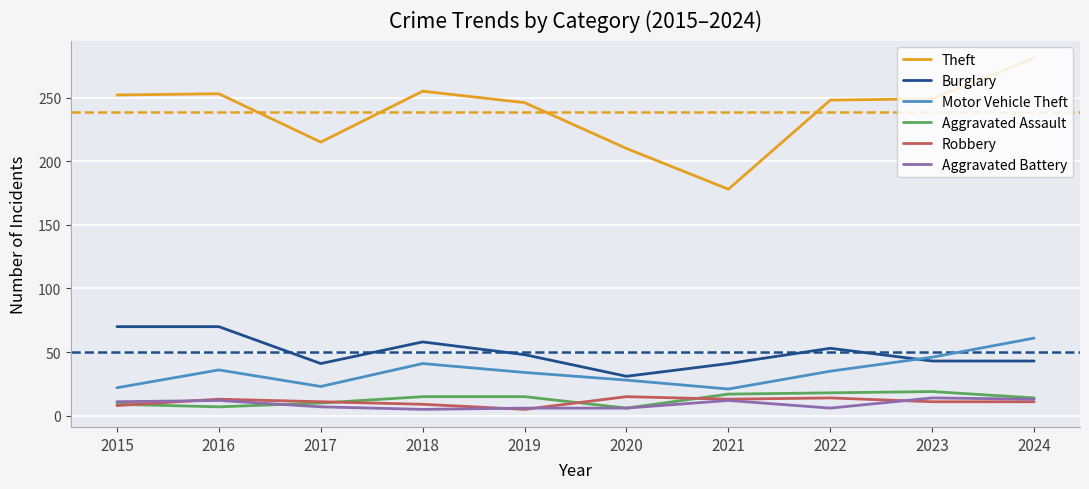

What is the difference between the second highest and second lowest values in the Aggravated Battery series?

7